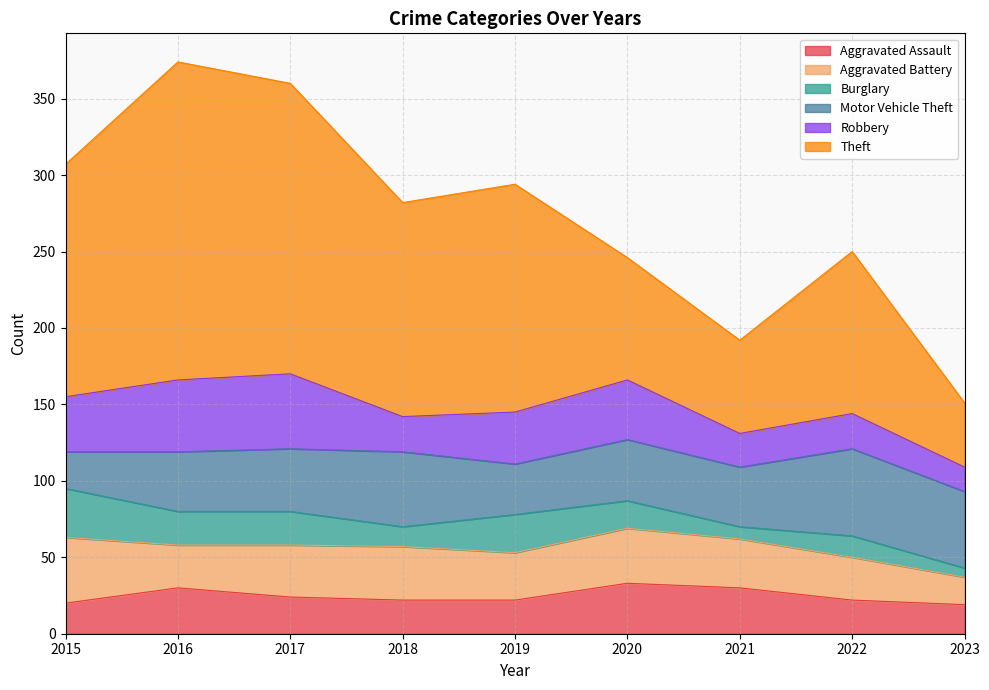

What is the spread (max minus min) of values at 2015?

132